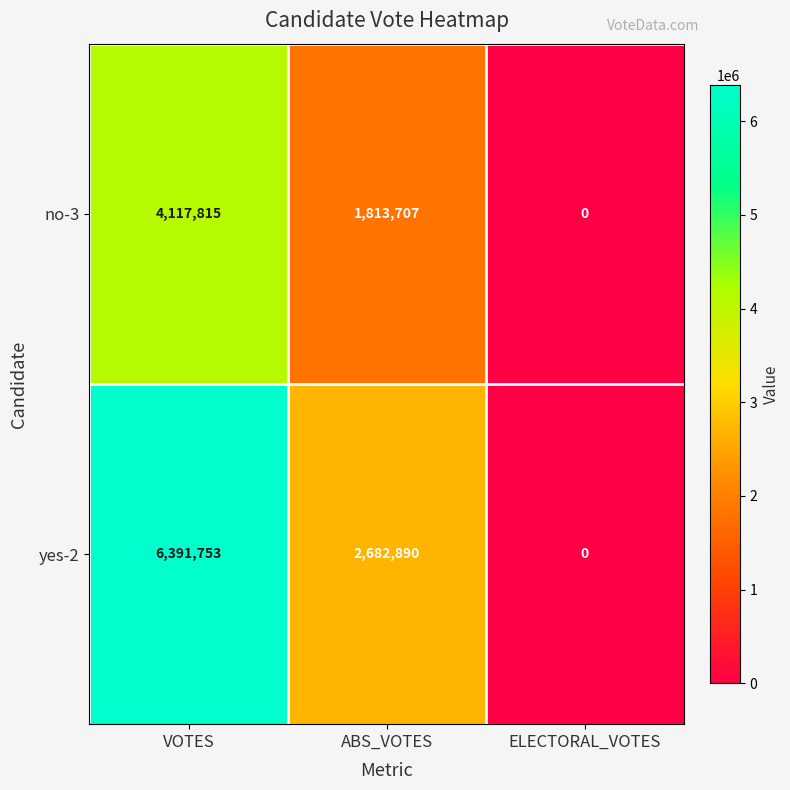

Which series changed the most between VOTES and ELECTORAL_VOTES?

yes-2